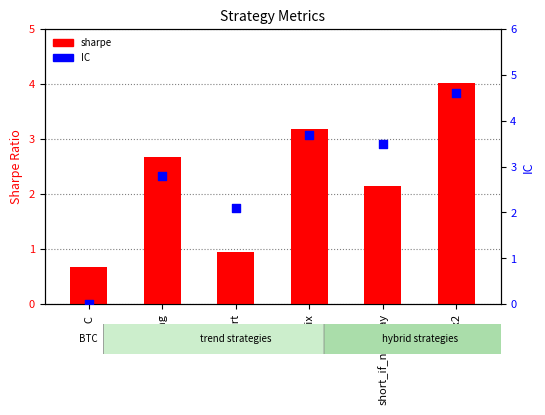

Which series has the largest total across all categories?

IC